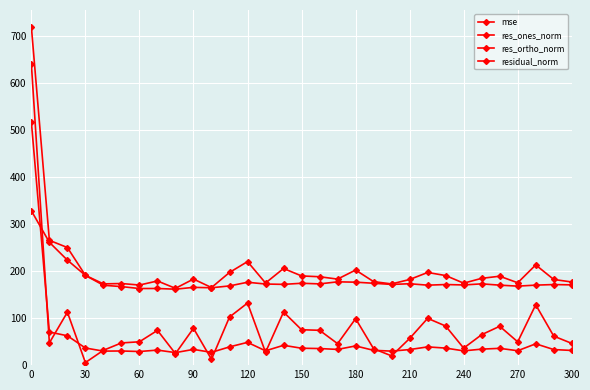

How many lines are shown in the chart?

4